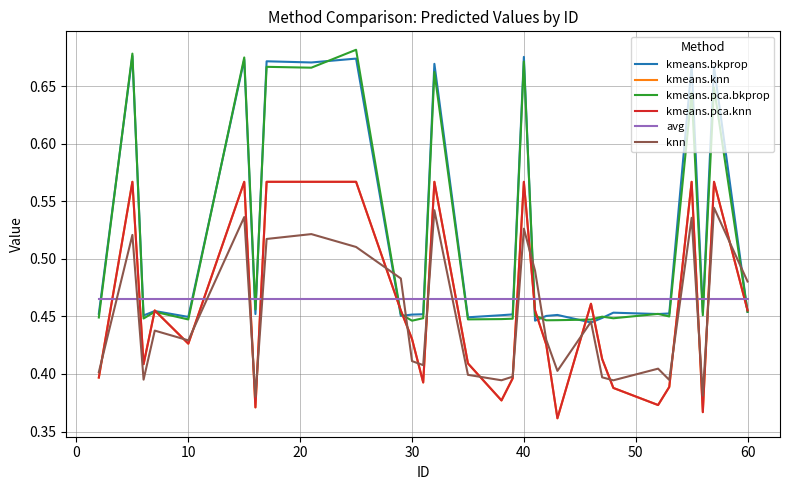

True or false: avg has more than 1 interior local peaks.

False